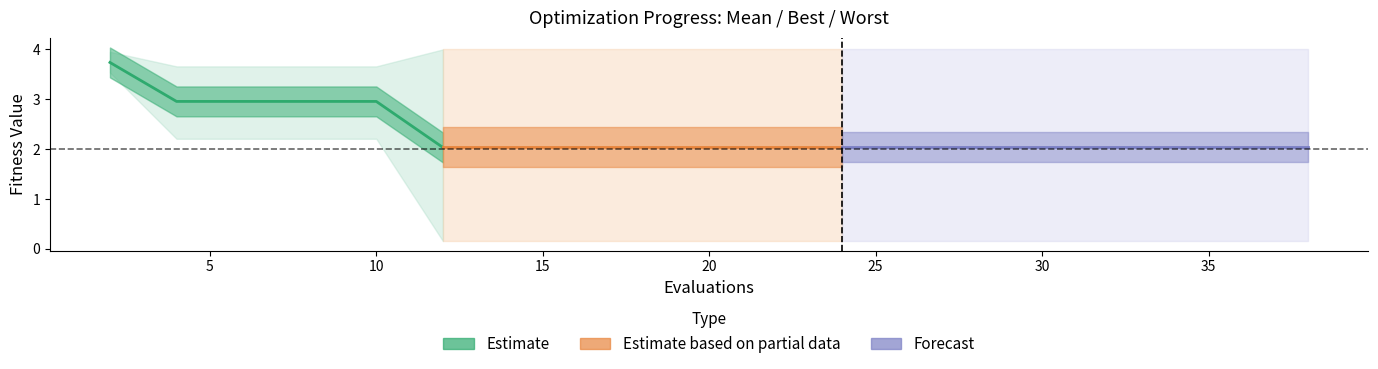

How many lines are shown in the chart?

3